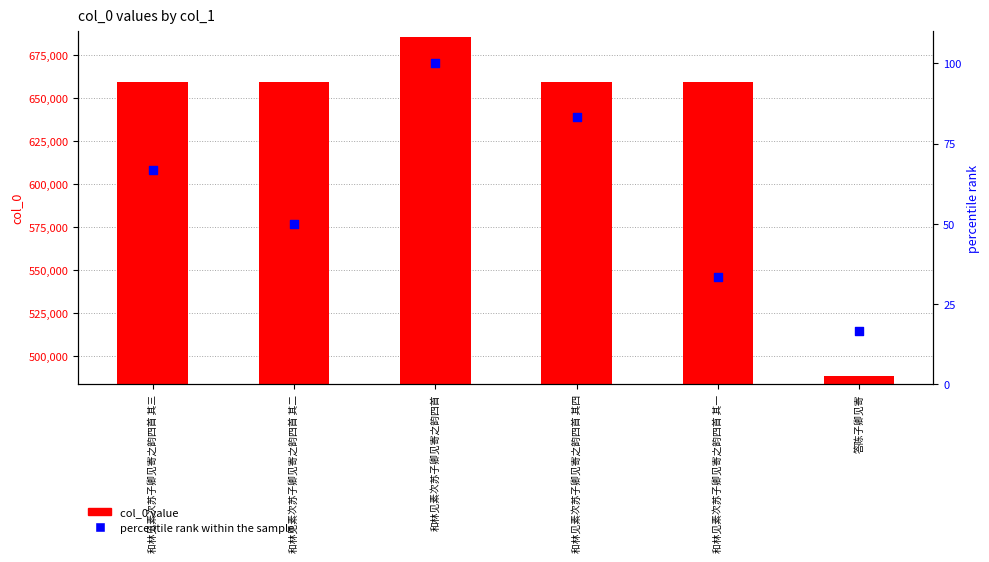

What are all the series names shown in the legend?

col_0 value, percentile rank within the sample